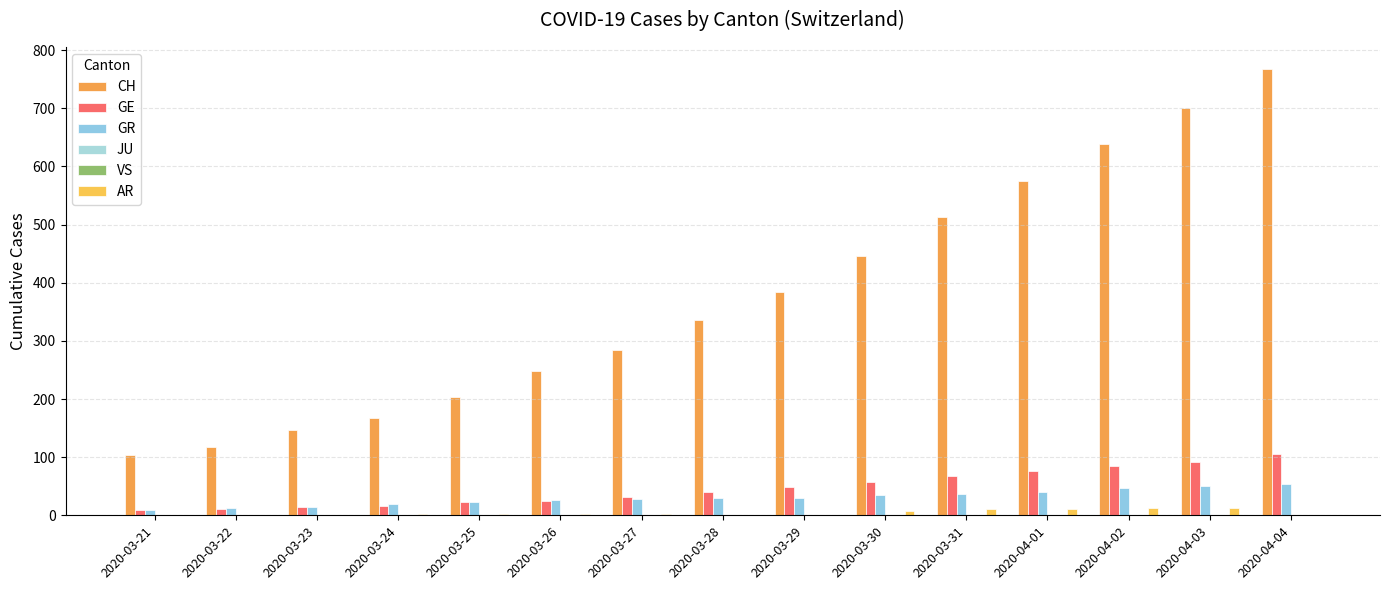

Rank the series by their maximum value, from lowest to highest.

JU, VS, AR, GR, GE, CH